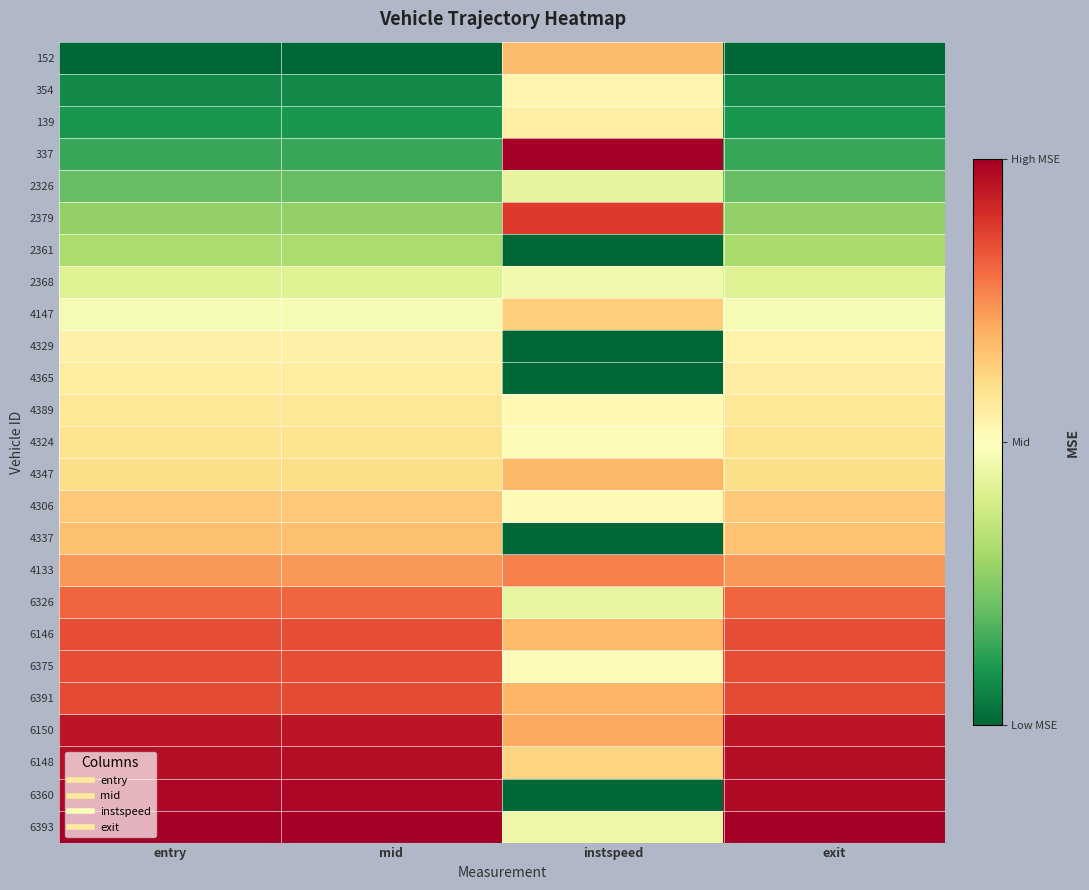

Which has a higher value, instspeed or exit?

instspeed